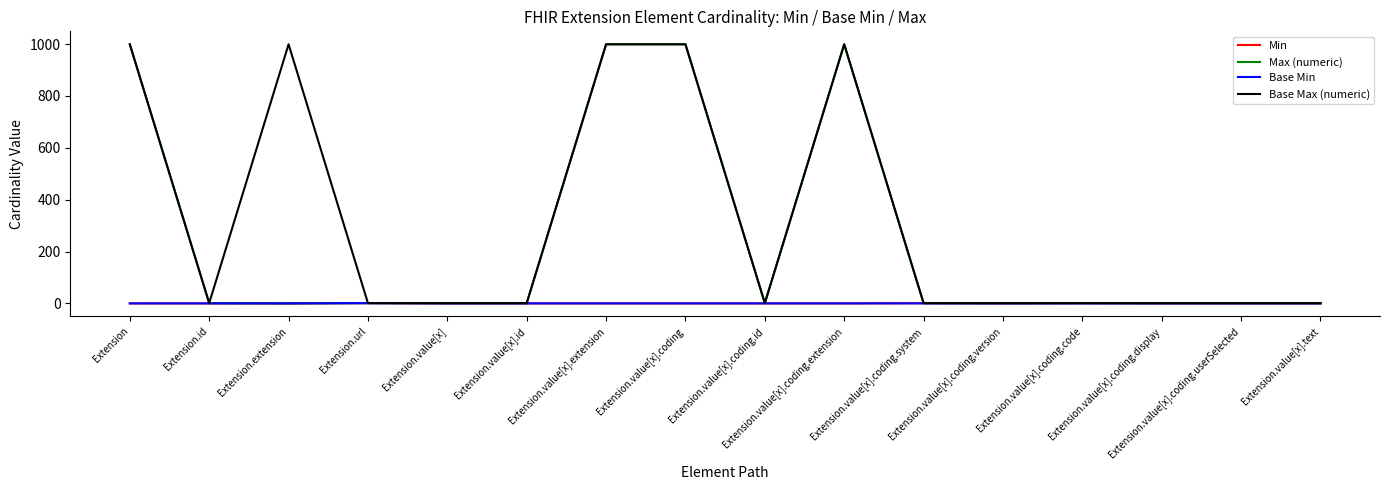

What is the highest value of the Base Max (numeric) series?

999